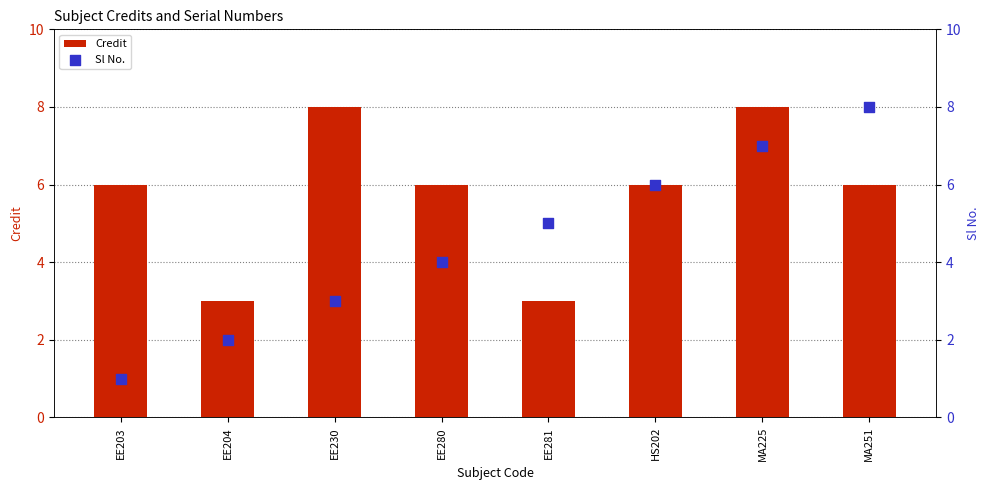

Is the value of Credit at MA251 greater than the value of Sl No. at EE203?

Yes